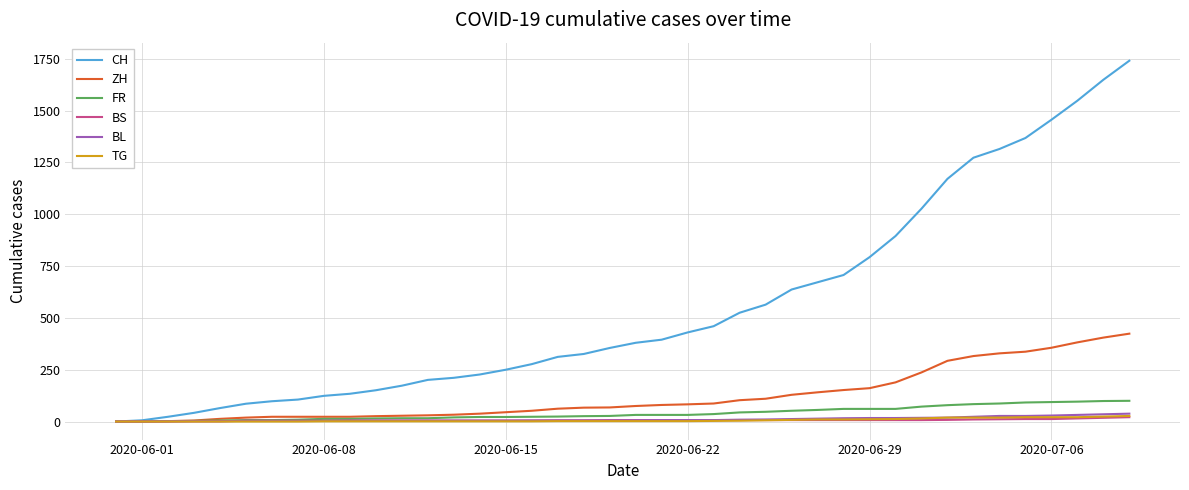

Which series has the widest spread of values?

CH